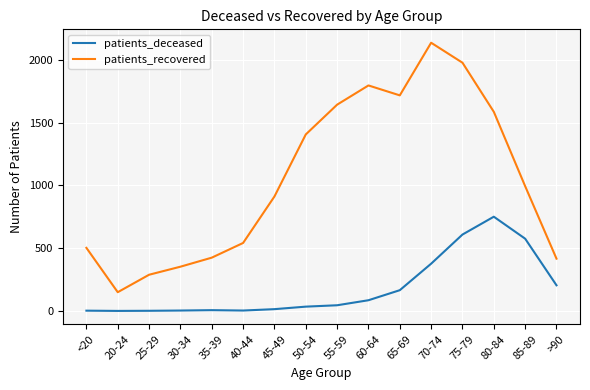

What is the total value across all series at 45-49?

925